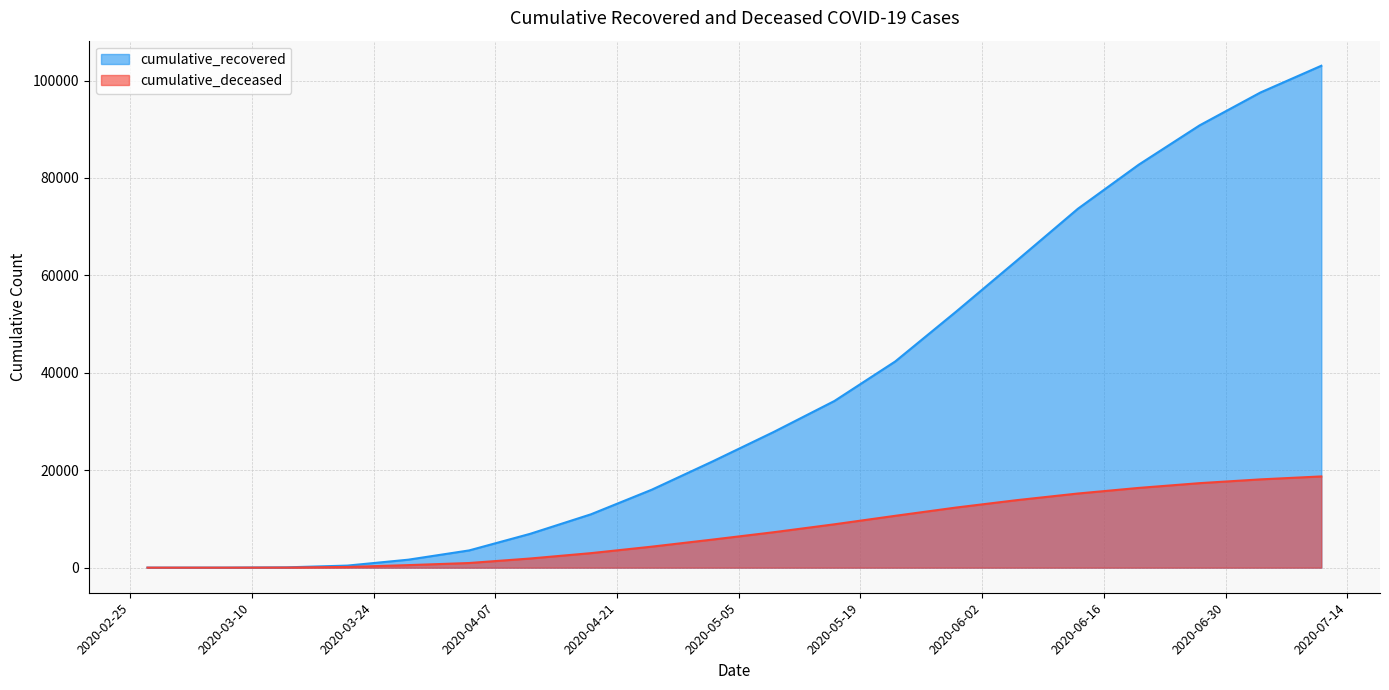

What is the total value across all series at 2020-04-18?

13928